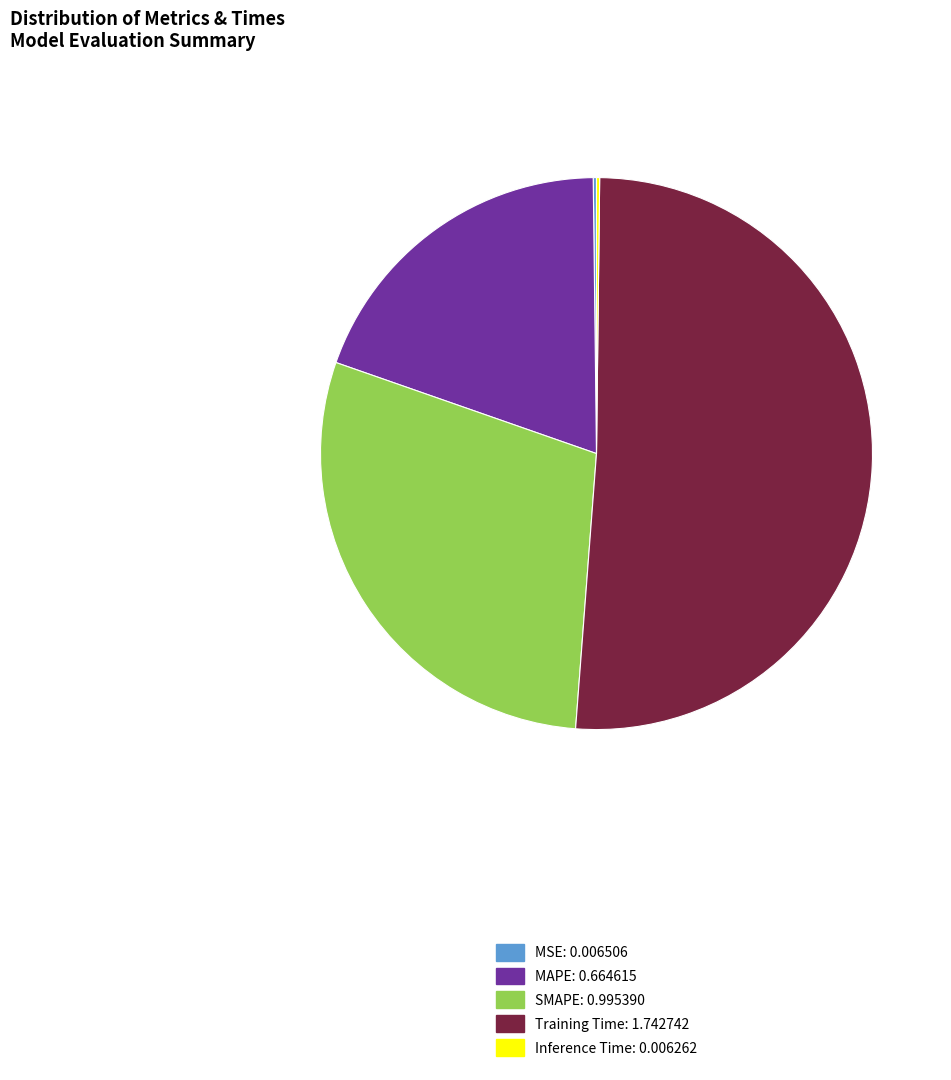

Is there any slice that represents more than half of the pie?

Yes